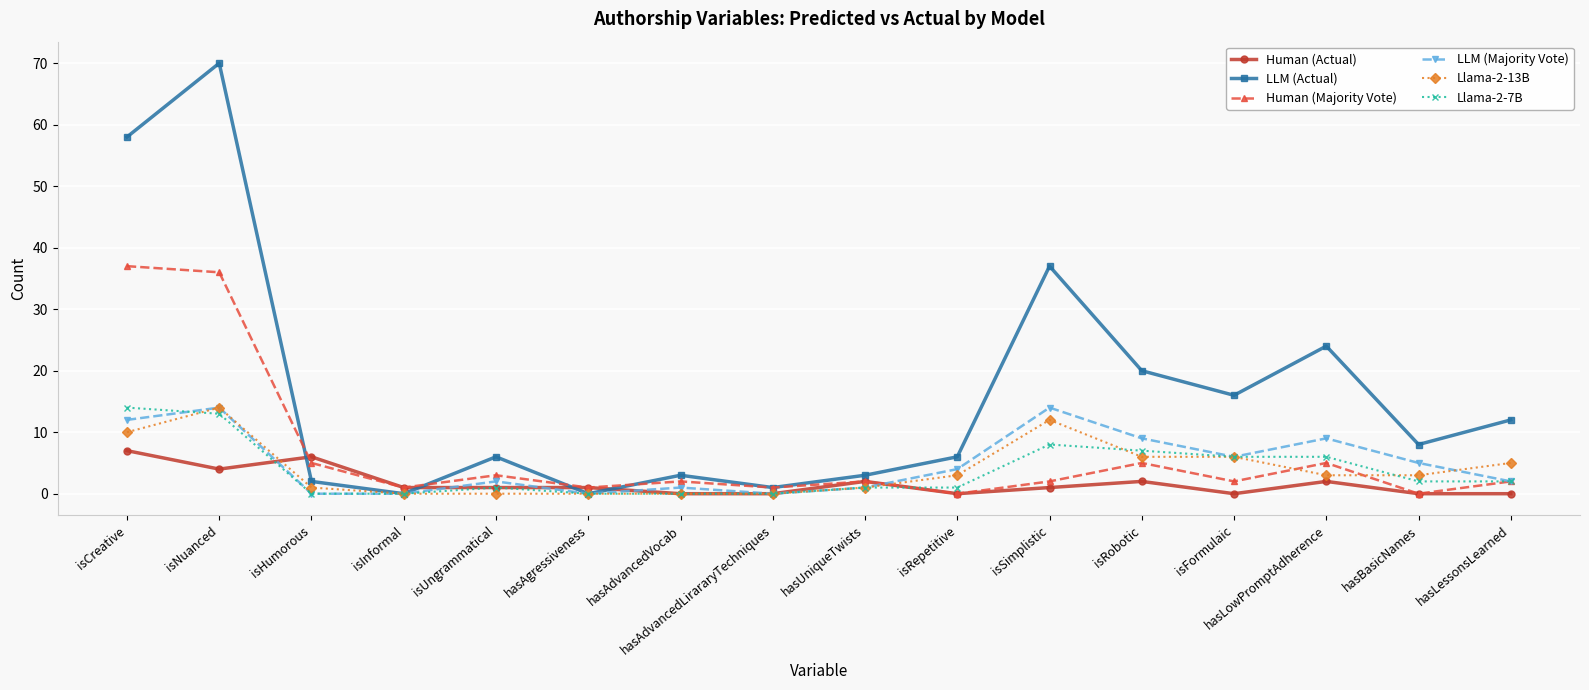

What is the difference between the Llama-2-13B values at isNuanced and hasAgressiveness?

14